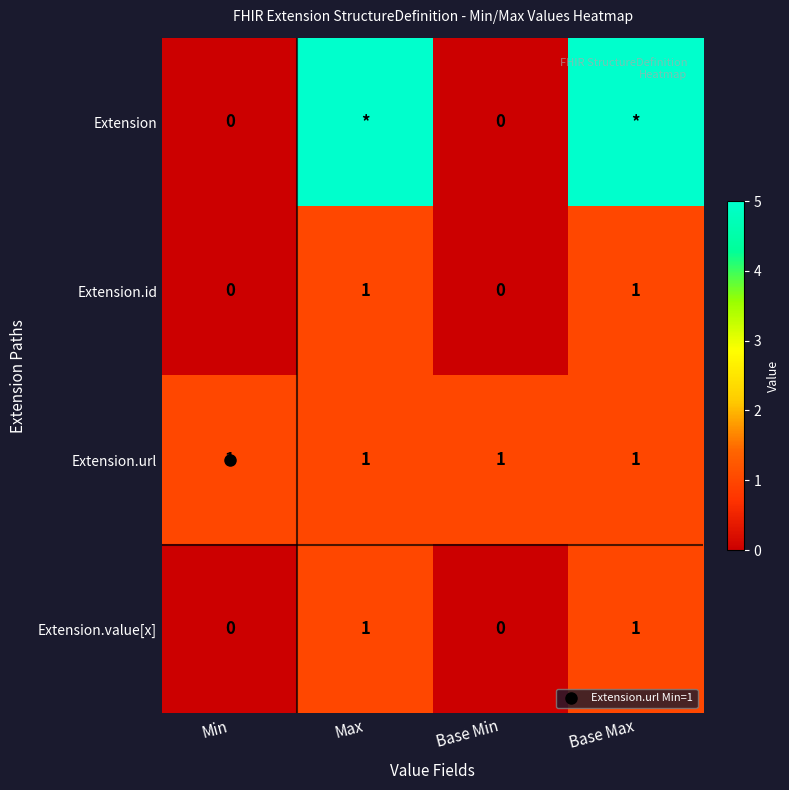

Which category has the lowest value across all series?

Min